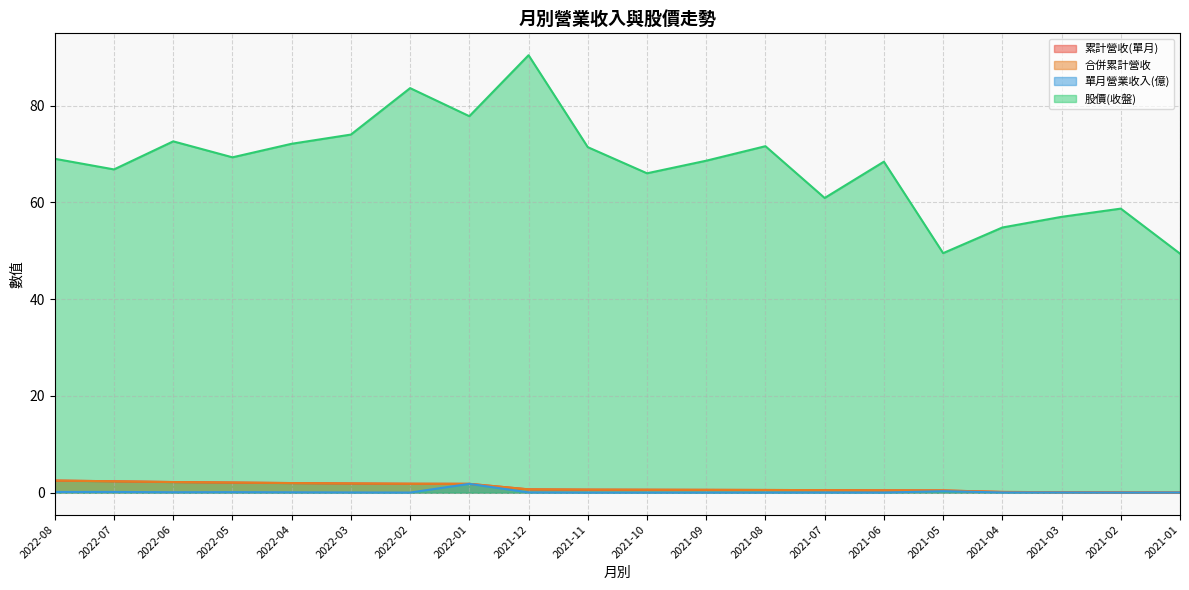

Reading right to left, extract all data points from this chart.

累計營收(單月): 2021-01=0.0	2021-02=0.1	2021-03=0.1	2021-04=0.2	2021-05=0.5	2021-06=0.5	2021-07=0.5	2021-08=0.6	2021-09=0.6	2021-10=0.6	2021-11=0.6	2021-12=0.7	2022-01=1.8	2022-02=1.9	2022-03=1.9	2022-04=2.0	2022-05=2.1	2022-06=2.2	2022-07=2.4	2022-08=2.5
合併累計營收: 2021-01=0.0	2021-02=0.1	2021-03=0.1	2021-04=0.2	2021-05=0.5	2021-06=0.5	2021-07=0.5	2021-08=0.6	2021-09=0.6	2021-10=0.6	2021-11=0.6	2021-12=0.7	2022-01=1.8	2022-02=1.9	2022-03=1.9	2022-04=2.0	2022-05=2.1	2022-06=2.2	2022-07=2.4	2022-08=2.5
單月營業收入(億): 2021-01=0.0	2021-02=0.0	2021-03=0.0	2021-04=0.0	2021-05=0.3	2021-06=0.0	2021-07=0.0	2021-08=0.0	2021-09=0.0	2021-10=0.0	2021-11=0.0	2021-12=0.1	2022-01=1.8	2022-02=0.0	2022-03=0.1	2022-04=0.1	2022-05=0.1	2022-06=0.1	2022-07=0.2	2022-08=0.2
股價(收盤): 2021-01=49.4	2021-02=58.7	2021-03=57.0	2021-04=54.8	2021-05=49.5	2021-06=68.4	2021-07=60.9	2021-08=71.6	2021-09=68.6	2021-10=66.0	2021-11=71.4	2021-12=90.4	2022-01=77.8	2022-02=83.6	2022-03=74.0	2022-04=72.1	2022-05=69.3	2022-06=72.6	2022-07=66.8	2022-08=69.0